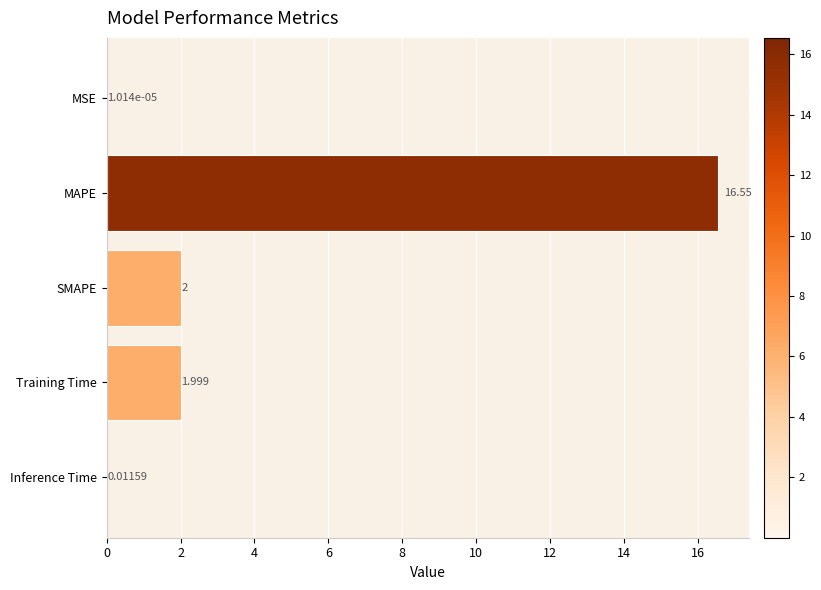

Where is the data nearest to the value 8?

SMAPE